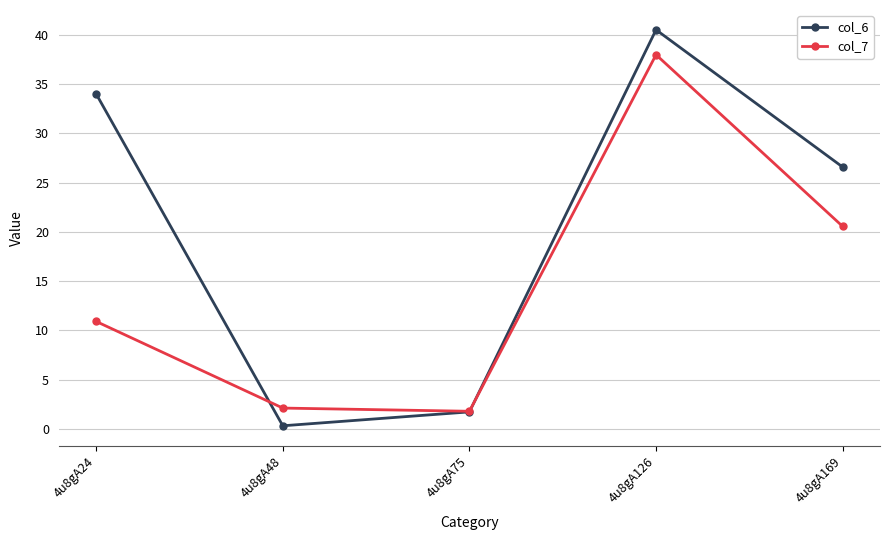

Rank the series by their maximum value, from highest to lowest.

col_6, col_7